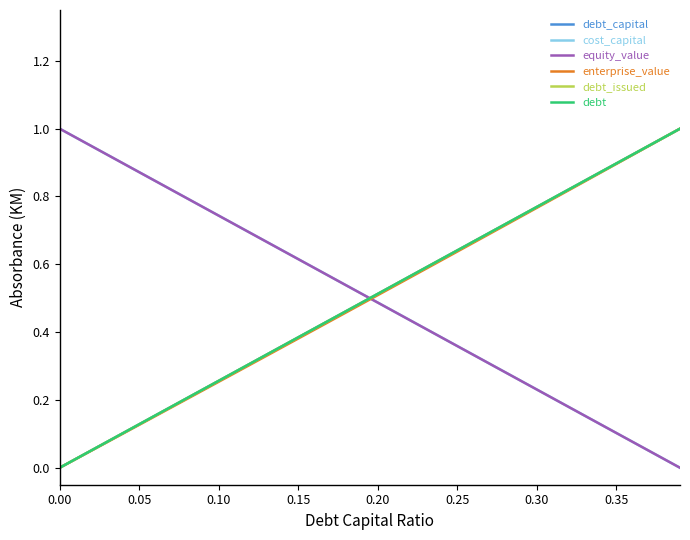

What is the average value of the debt_issued series?

0.5